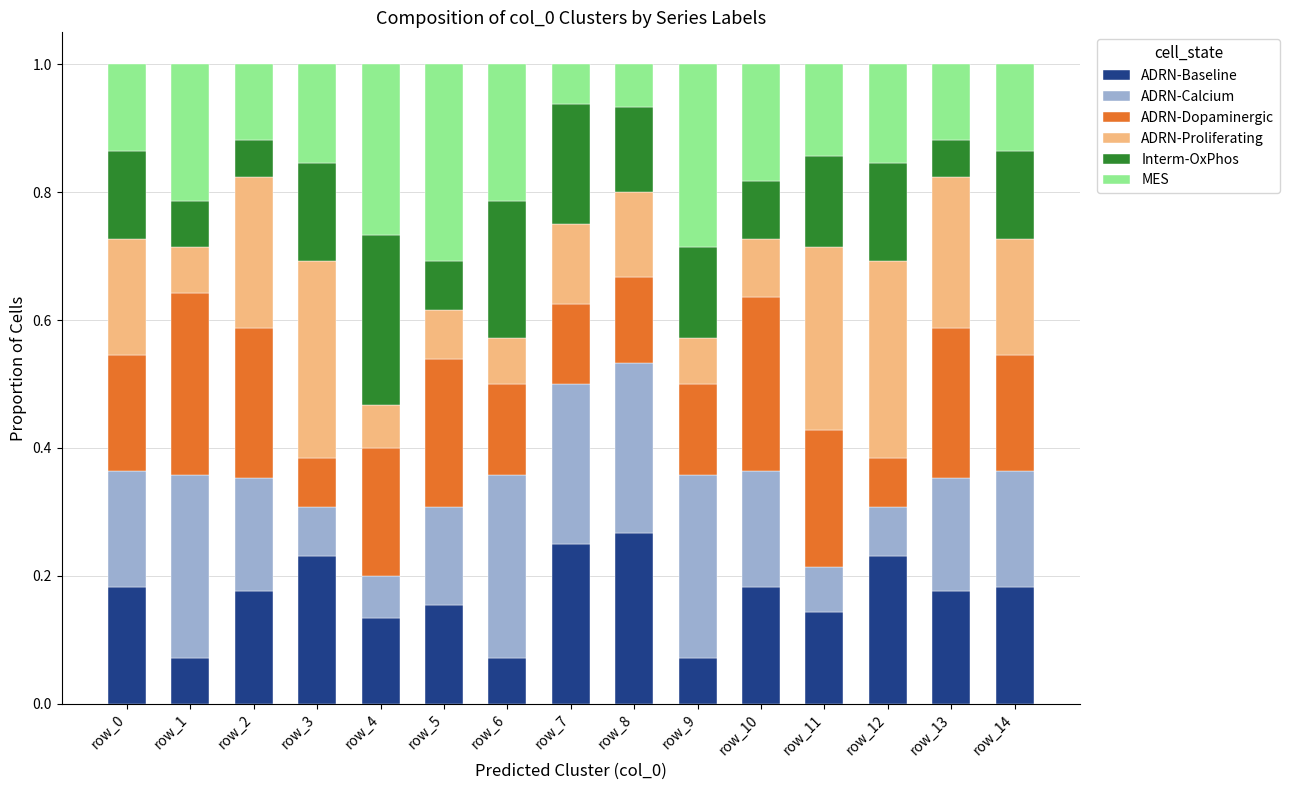

The value of ADRN-Baseline at row_1 is 0.1. True or false?

True